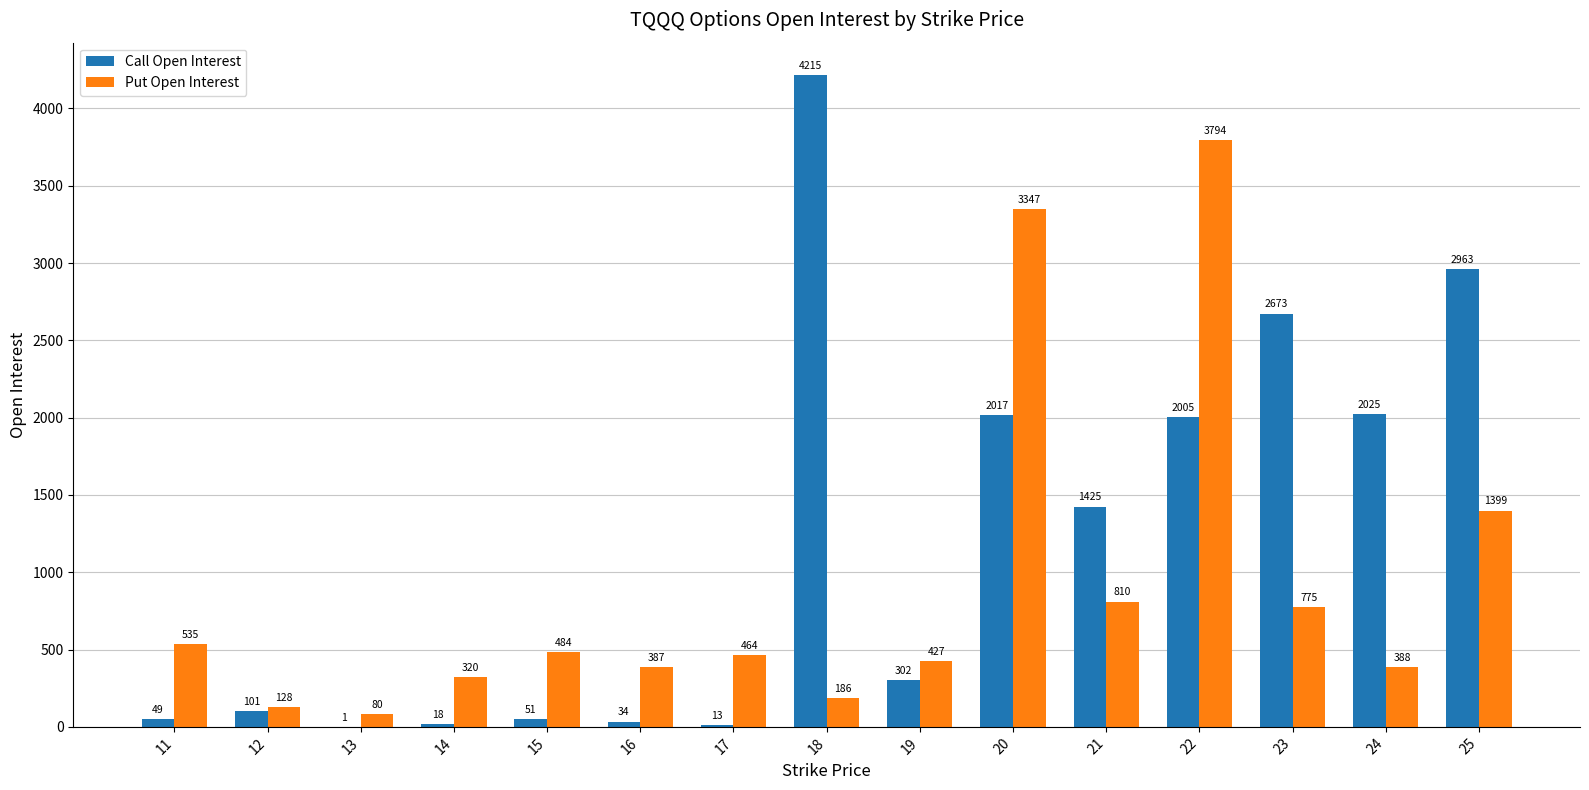

Between 15 and 19, which series saw the biggest shift?

Call Open Interest